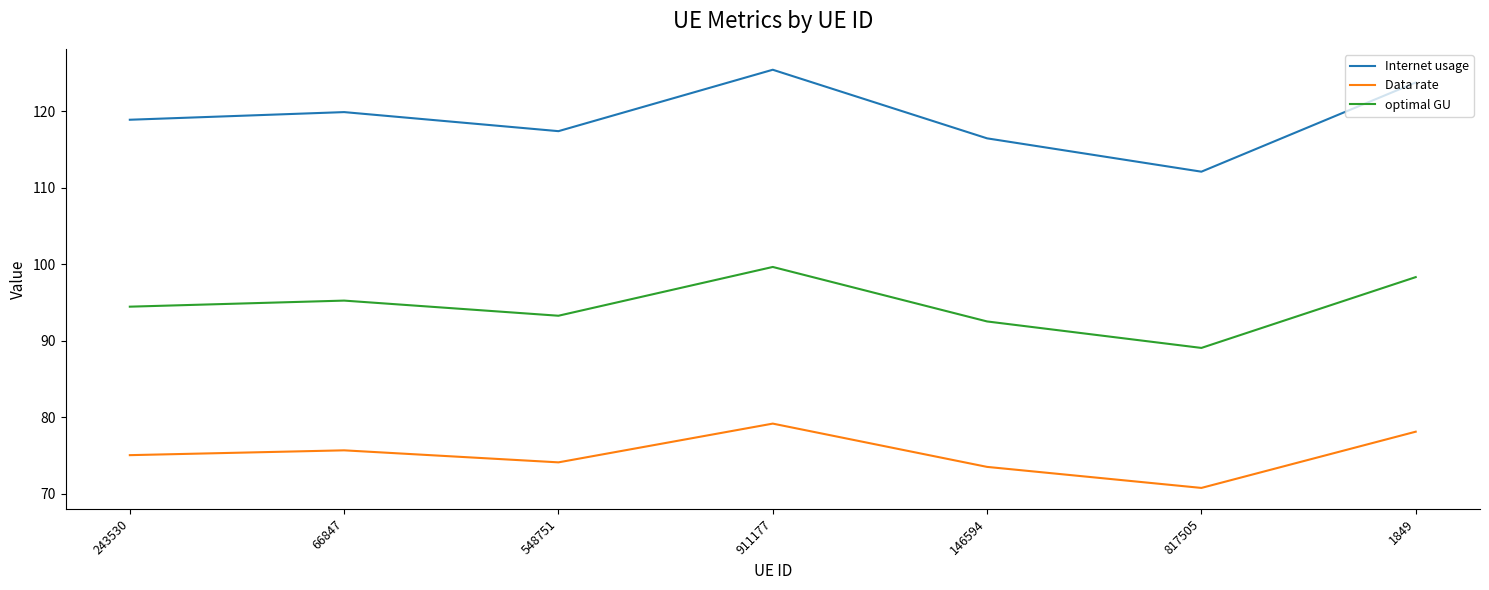

What are all the series names shown in the legend?

Internet usage, Data rate, optimal GU